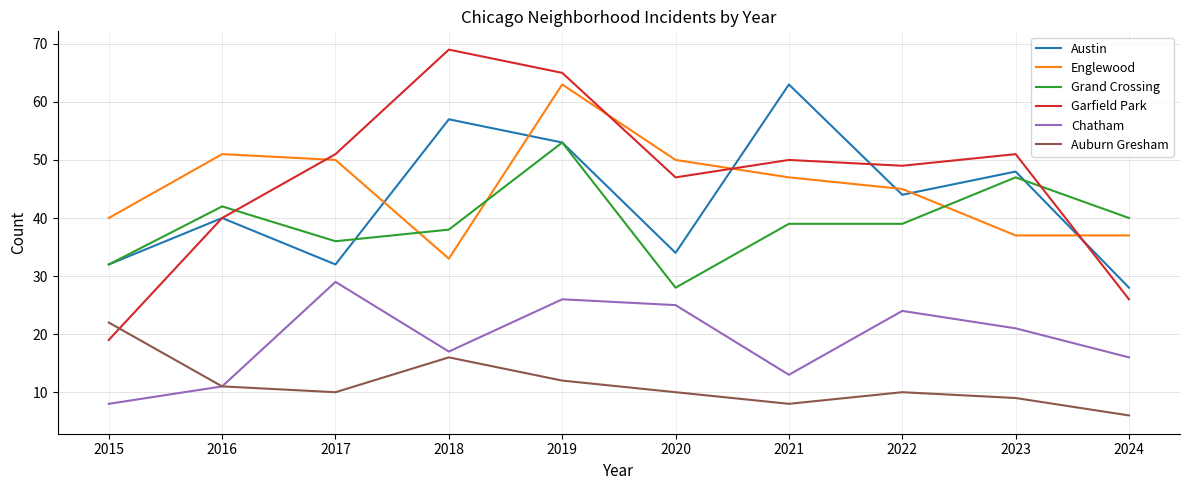

Where does the Englewood series first go above 47?

2016